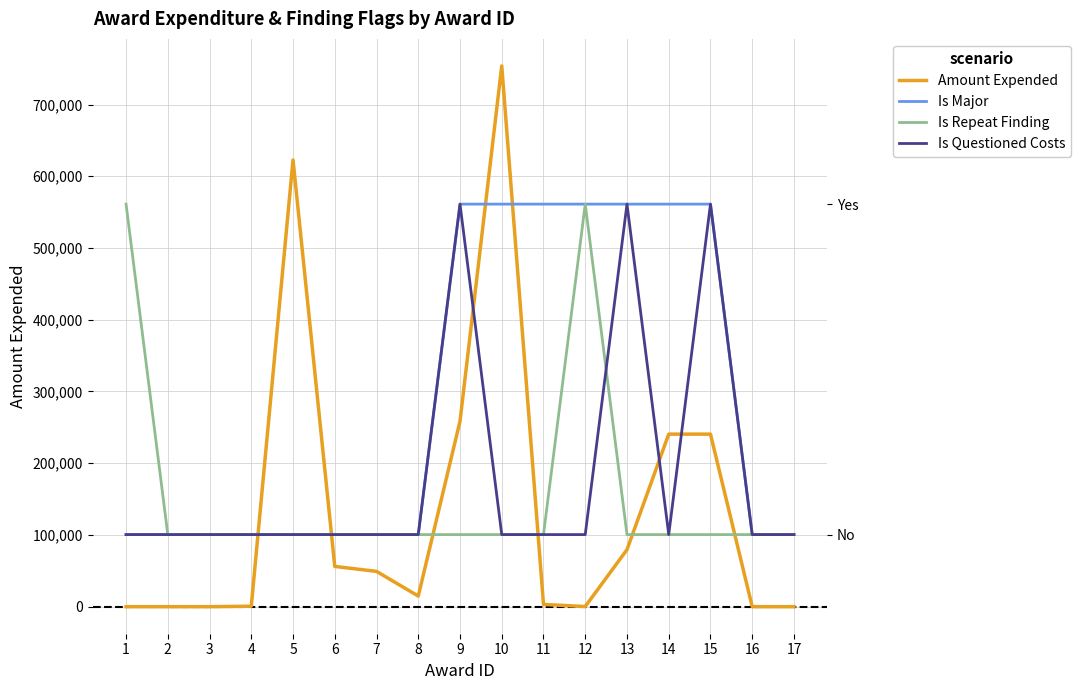

At 4, list the series in order from smallest to largest.

Is Major, Is Repeat Finding, Is Questioned Costs, Amount Expended